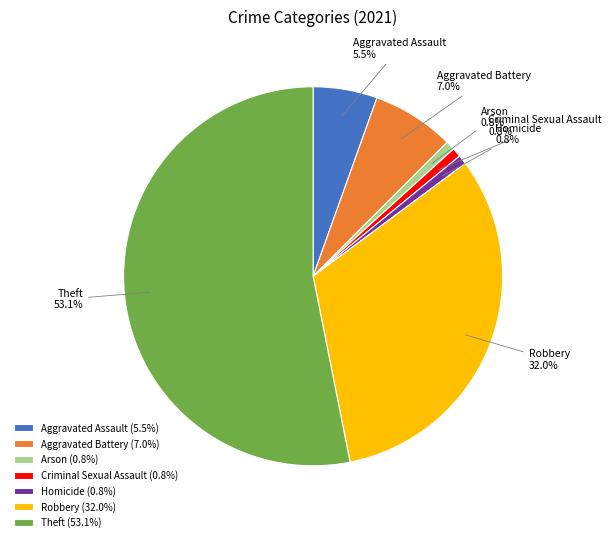

What is the ratio of the value at Aggravated Assault to the value at Homicide?

7.0